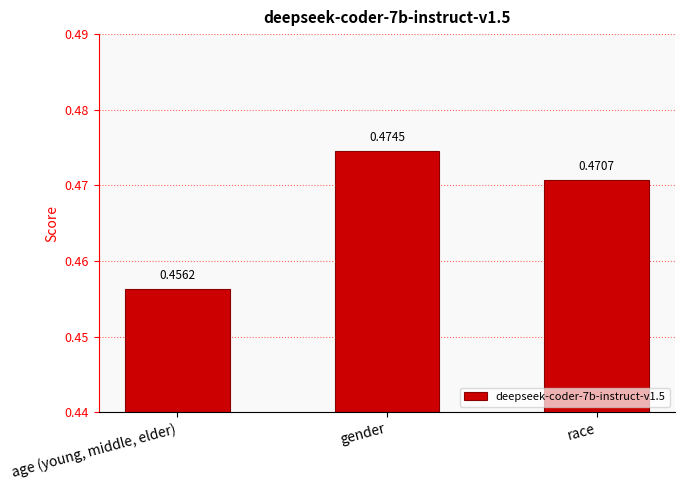

What is the label of the 2nd bar from the right?

gender